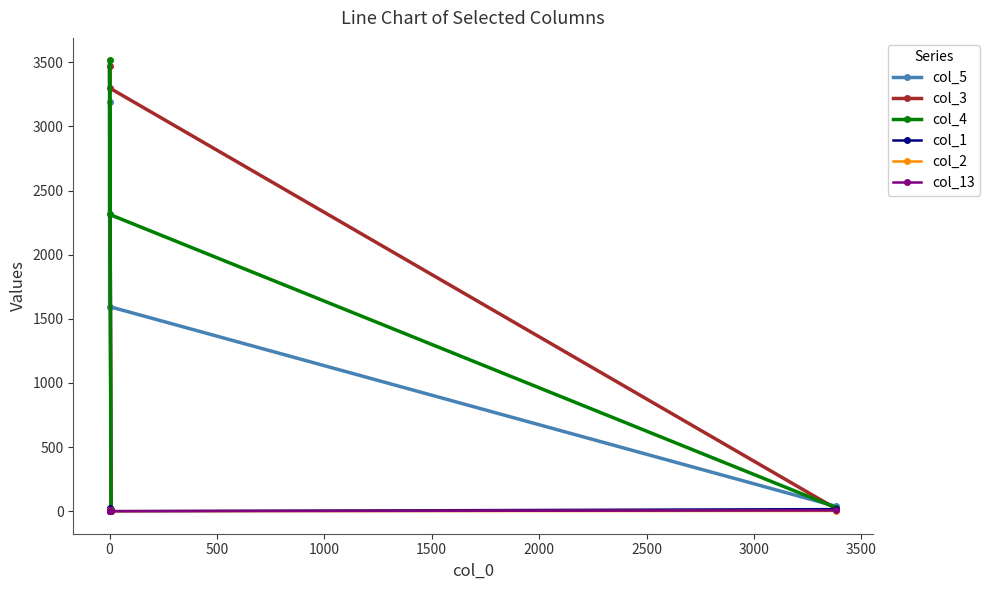

How many lines are shown in the chart?

6